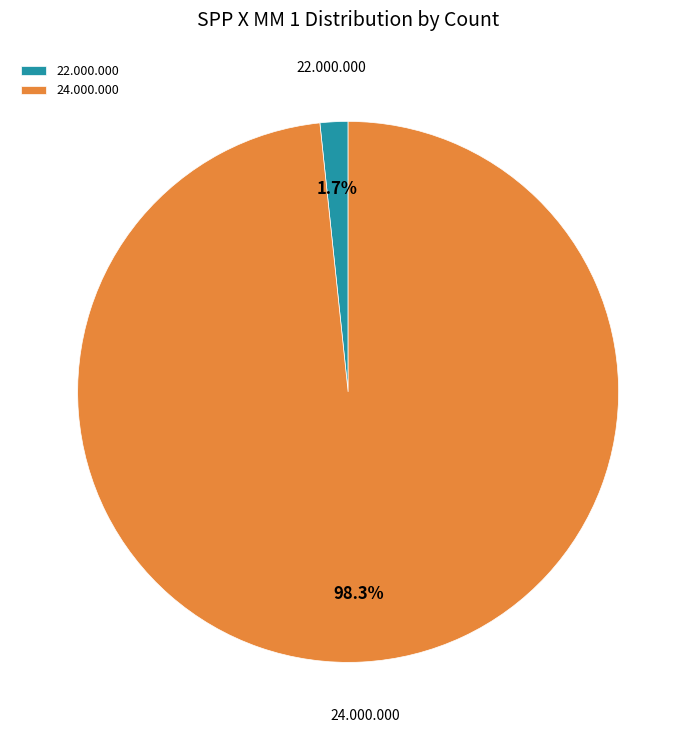

How many slices are in this pie chart?

2